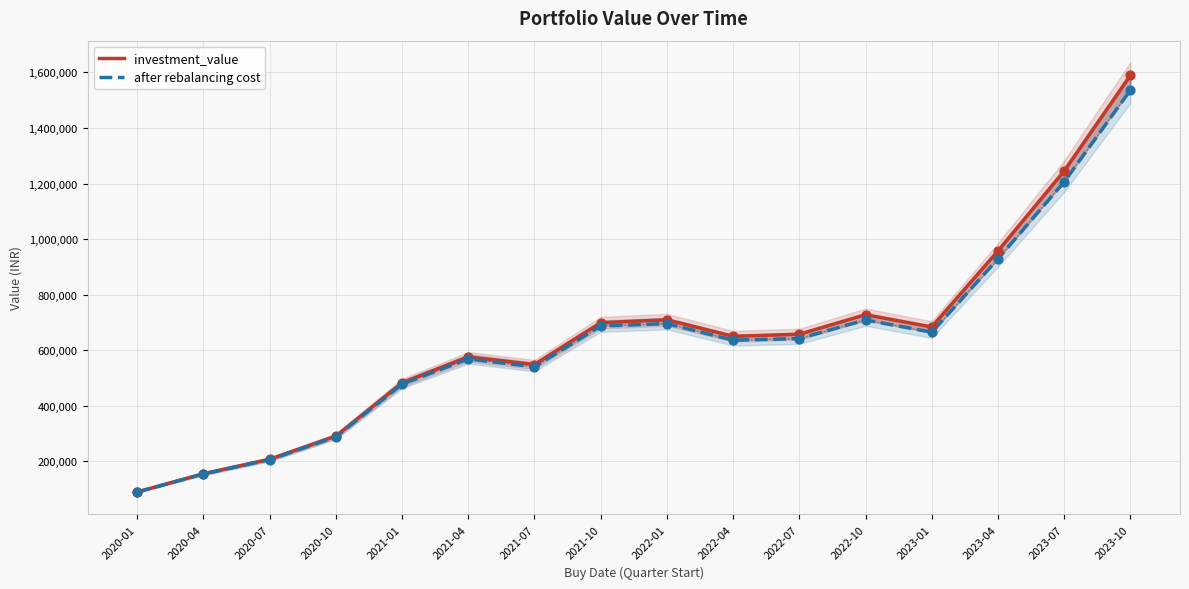

At which category is the sum across all series the highest?

2023-10